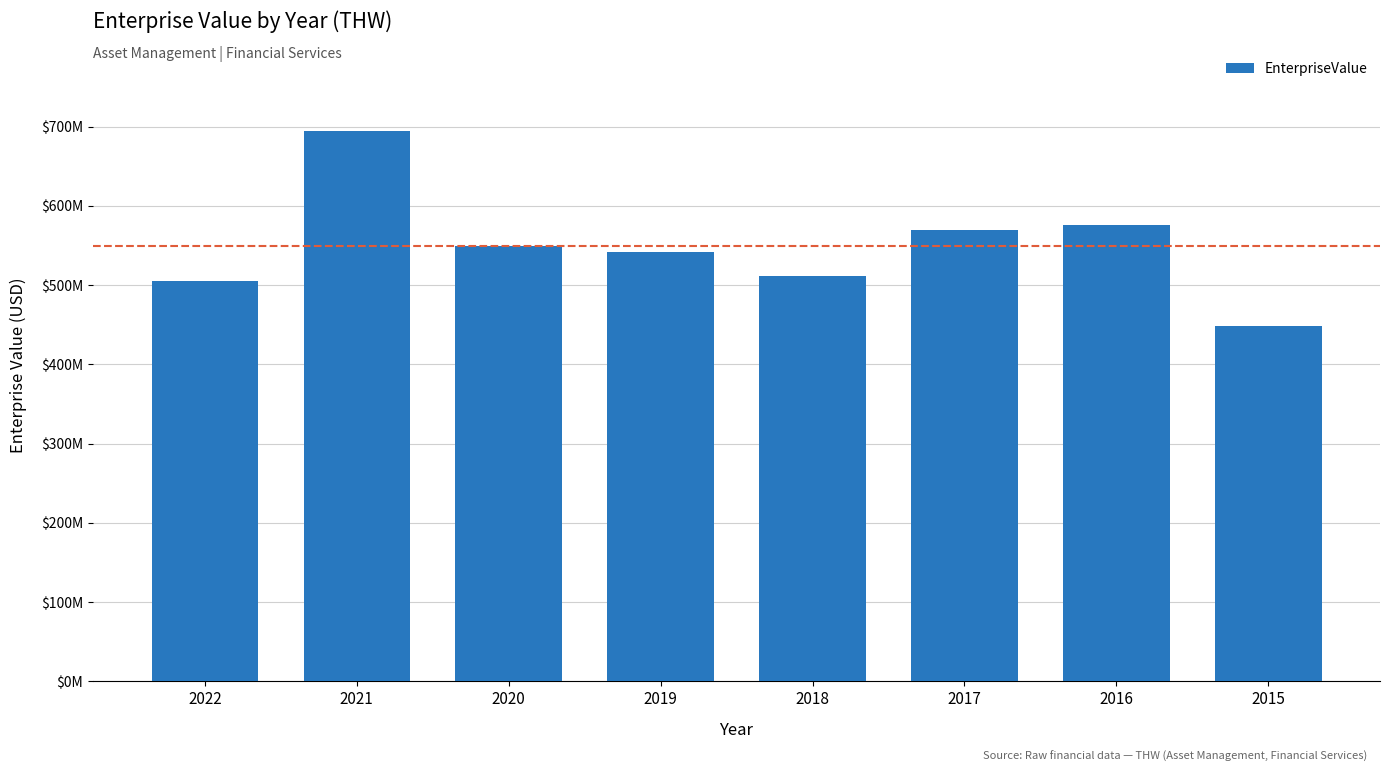

Reading left to right, extract all data points from this chart.

2022=505817289.1	2021=693953877.0	2020=549920362.9	2019=541737960.6	2018=511650925.4	2017=569124512.6	2016=575673445.6	2015=447896946.2